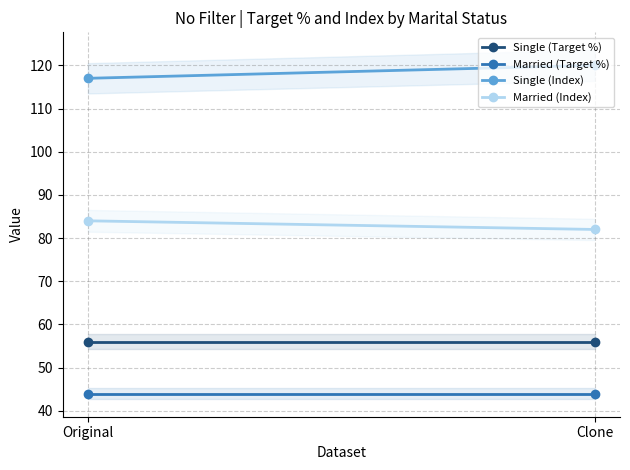

What are all the series names shown in the legend?

Single (Target %), Married (Target %), Single (Index), Married (Index)